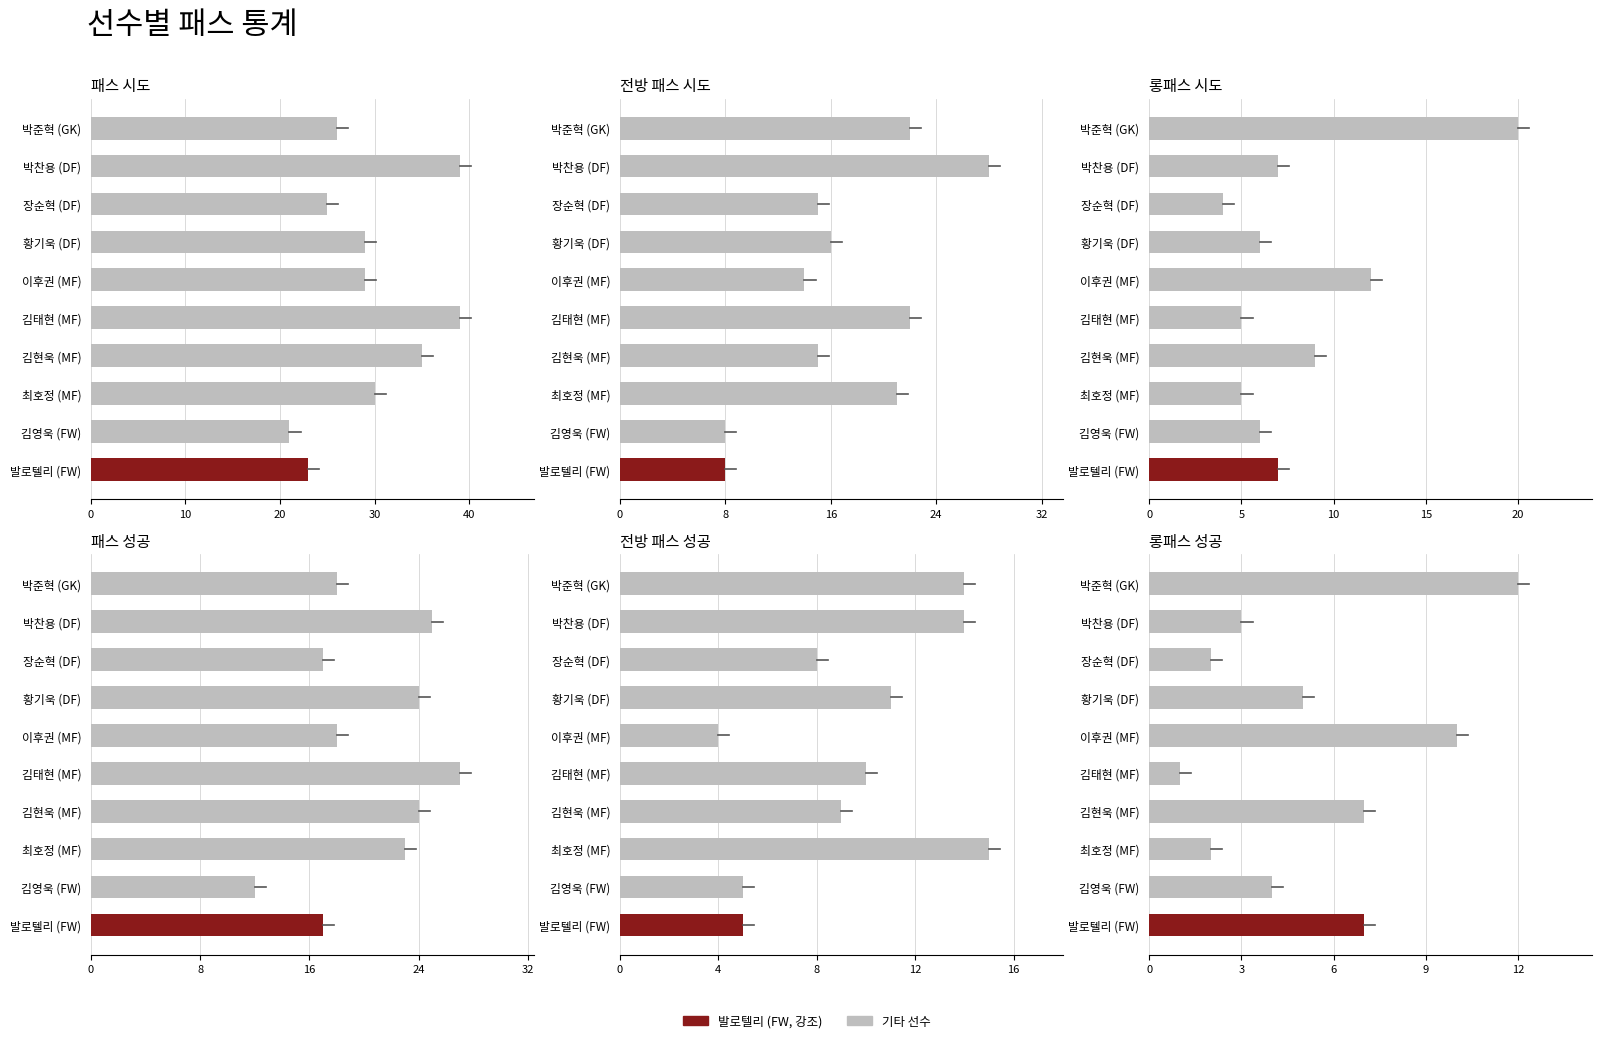

Reading right to left, transcribe all the data shown in this chart.

패스 시도: 23	21	30	35	39	29	29	25	39	26
전방 패스 시도: 8	8	21	15	22	14	16	15	28	22
롱패스 시도: 7	6	5	9	5	12	6	4	7	20
패스 성공: 17	12	23	24	27	18	24	17	25	18
전방 패스 성공: 5	5	15	9	10	4	11	8	14	14
롱패스 성공: 7	4	2	7	1	10	5	2	3	12